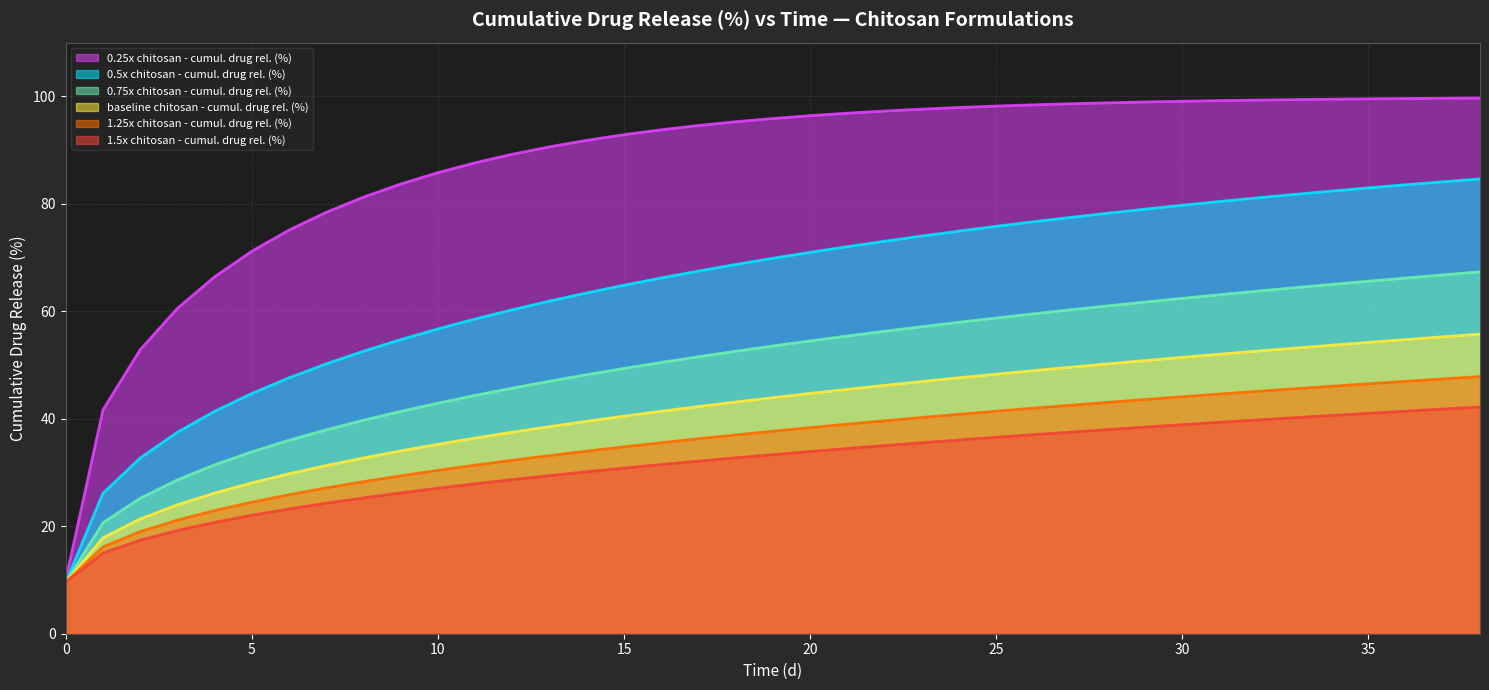

Which series has the largest range (max minus min)?

0.25x chitosan - cumul. drug rel. (%)